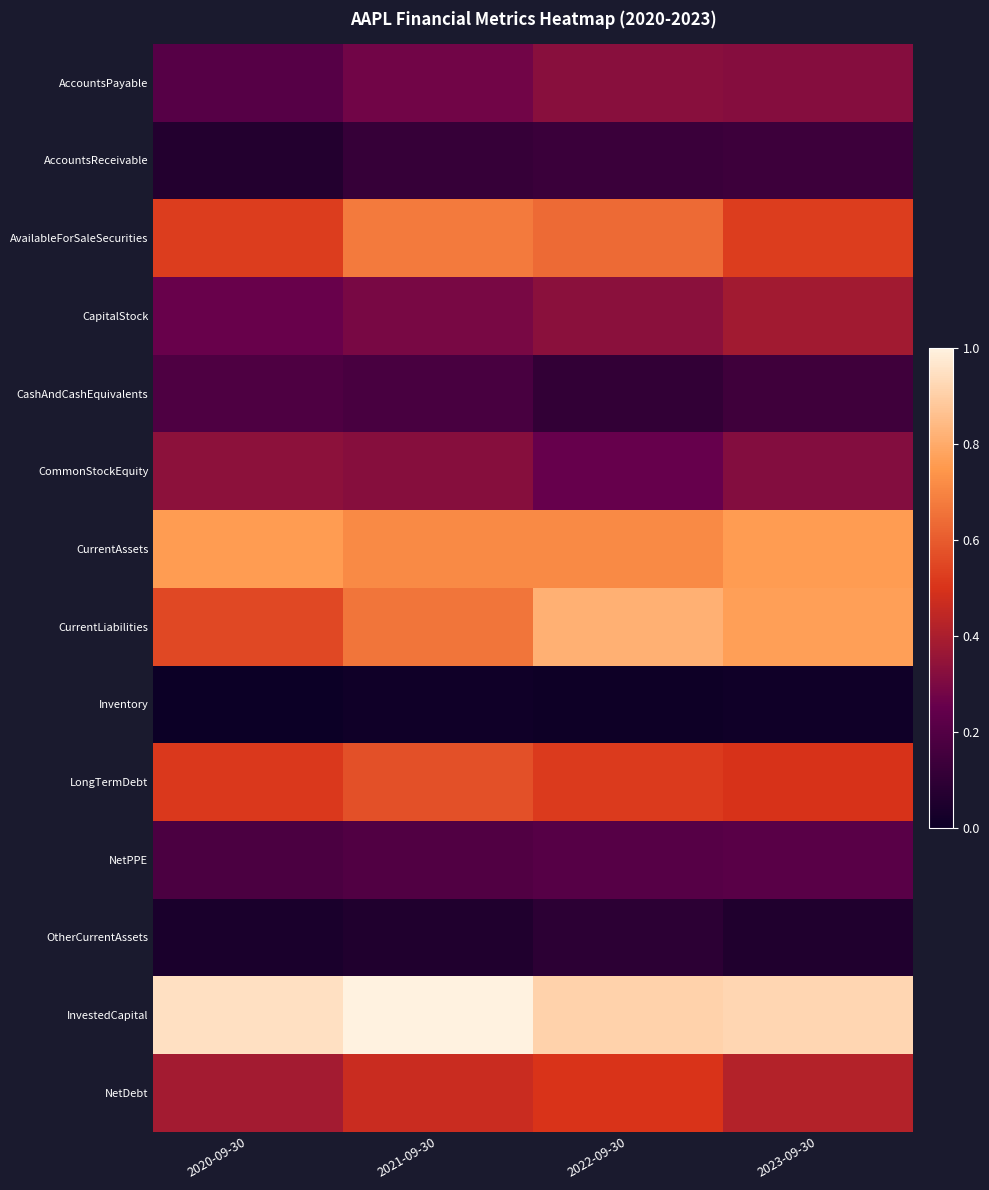

Reading right to left, what are all the values shown in this chart?

AccountsPayable: 2023-09-30=0.3	2022-09-30=0.3	2021-09-30=0.3	2020-09-30=0.2
AccountsReceivable: 2023-09-30=0.1	2022-09-30=0.1	2021-09-30=0.1	2020-09-30=0.1
AvailableForSaleSecurities: 2023-09-30=0.5	2022-09-30=0.6	2021-09-30=0.7	2020-09-30=0.5
CapitalStock: 2023-09-30=0.4	2022-09-30=0.3	2021-09-30=0.3	2020-09-30=0.3
CashAndCashEquivalents: 2023-09-30=0.1	2022-09-30=0.1	2021-09-30=0.2	2020-09-30=0.2
CommonStockEquity: 2023-09-30=0.3	2022-09-30=0.3	2021-09-30=0.3	2020-09-30=0.3
CurrentAssets: 2023-09-30=0.8	2022-09-30=0.7	2021-09-30=0.7	2020-09-30=0.8
CurrentLiabilities: 2023-09-30=0.8	2022-09-30=0.8	2021-09-30=0.7	2020-09-30=0.6
Inventory: 2023-09-30=0.0	2022-09-30=0.0	2021-09-30=0.0	2020-09-30=0.0
LongTermDebt: 2023-09-30=0.5	2022-09-30=0.5	2021-09-30=0.6	2020-09-30=0.5
NetPPE: 2023-09-30=0.2	2022-09-30=0.2	2021-09-30=0.2	2020-09-30=0.2
OtherCurrentAssets: 2023-09-30=0.1	2022-09-30=0.1	2021-09-30=0.1	2020-09-30=0.0
InvestedCapital: 2023-09-30=0.9	2022-09-30=0.9	2021-09-30=1.0	2020-09-30=0.9
NetDebt: 2023-09-30=0.4	2022-09-30=0.5	2021-09-30=0.5	2020-09-30=0.4